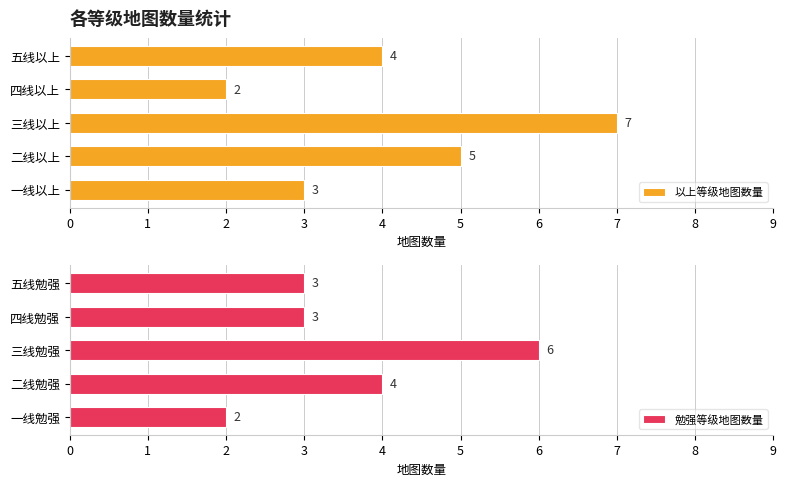

True or false: 以上等级地图数量 has a value of 7 at 五线以上.

False